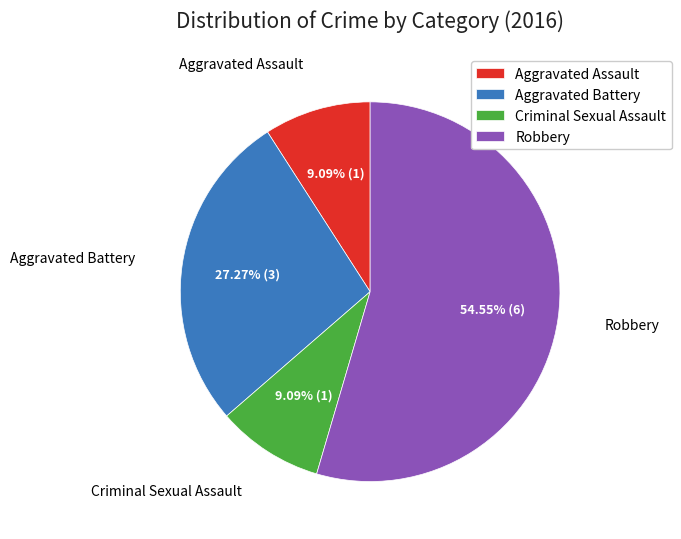

What is the largest slice in the pie chart?

Robbery